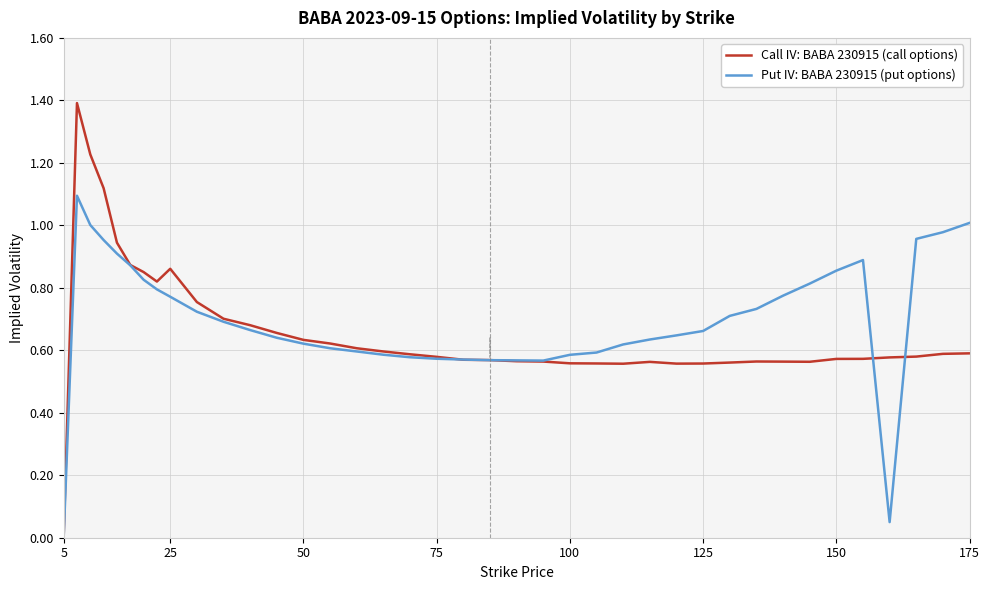

What is the maximum value shown in the chart?

1.4